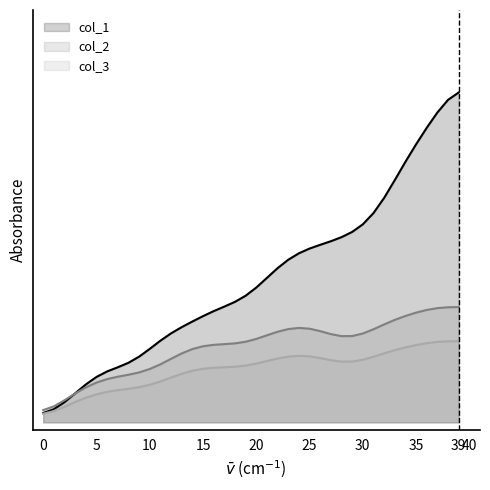

How many values in the col_2 series exceed 3?

22